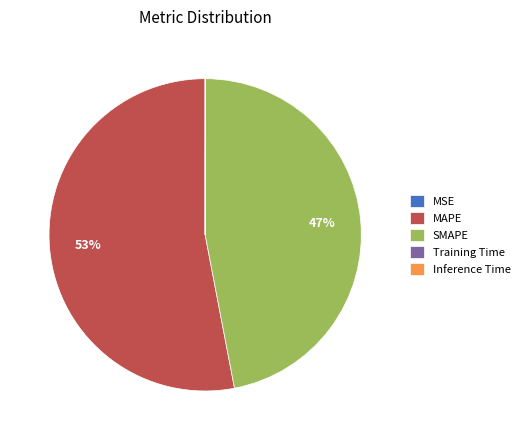

Does any single category account for the majority?

Yes